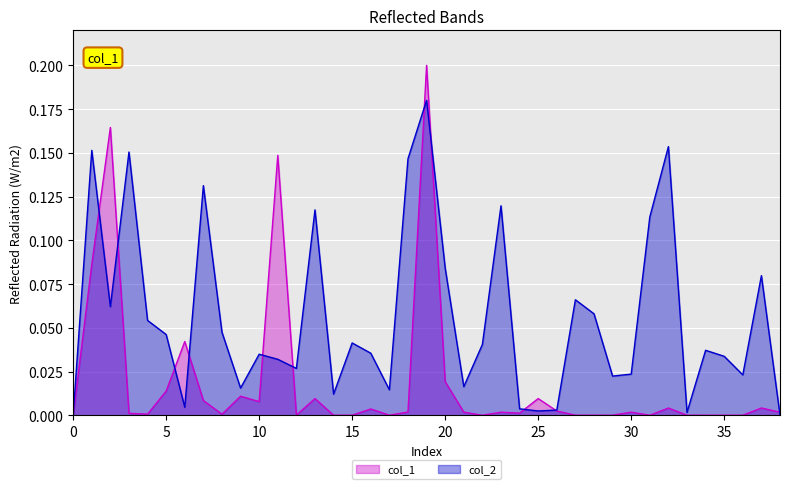

How many points are lower than both their immediate neighbors (excluding endpoints)?

13